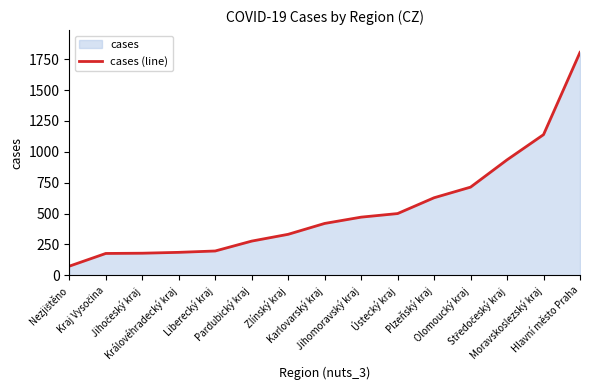

What is the difference between the second highest and minimum values?

1065